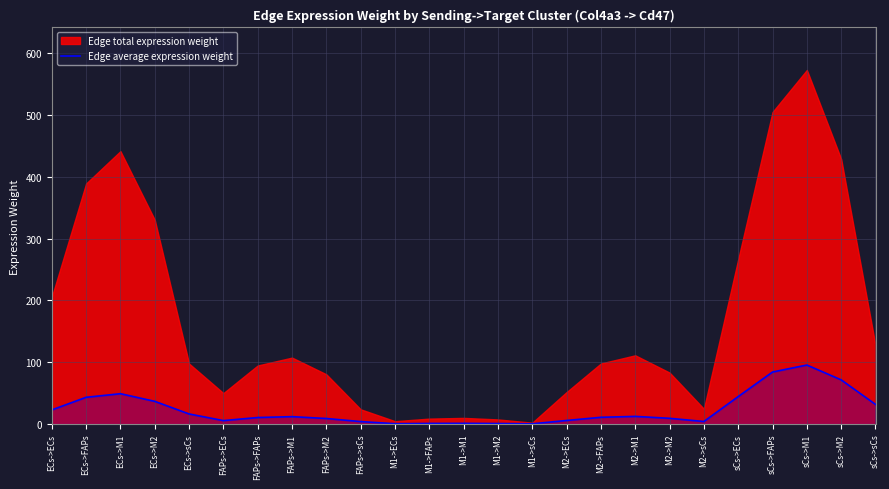

The Edge average expression weight series shows 16.3 at ECs->sCs. True or false?

True